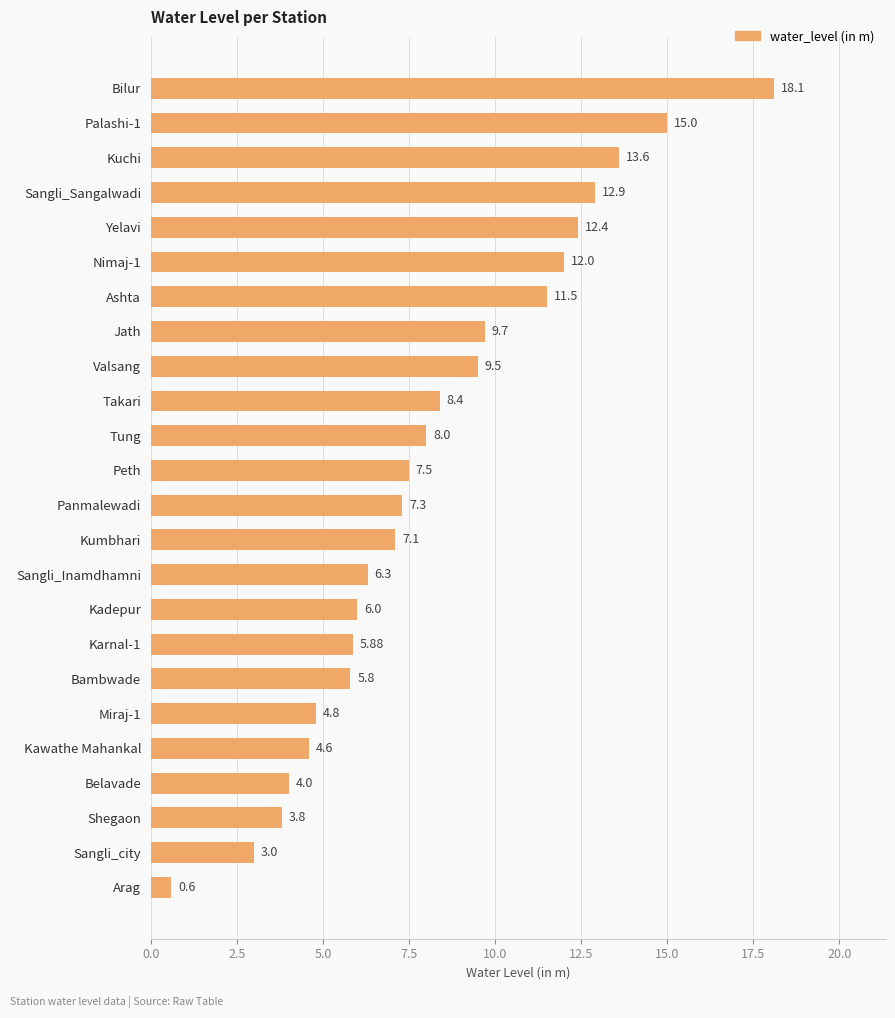

What is the label of the 5th bar from the bottom?

Kawathe Mahankal